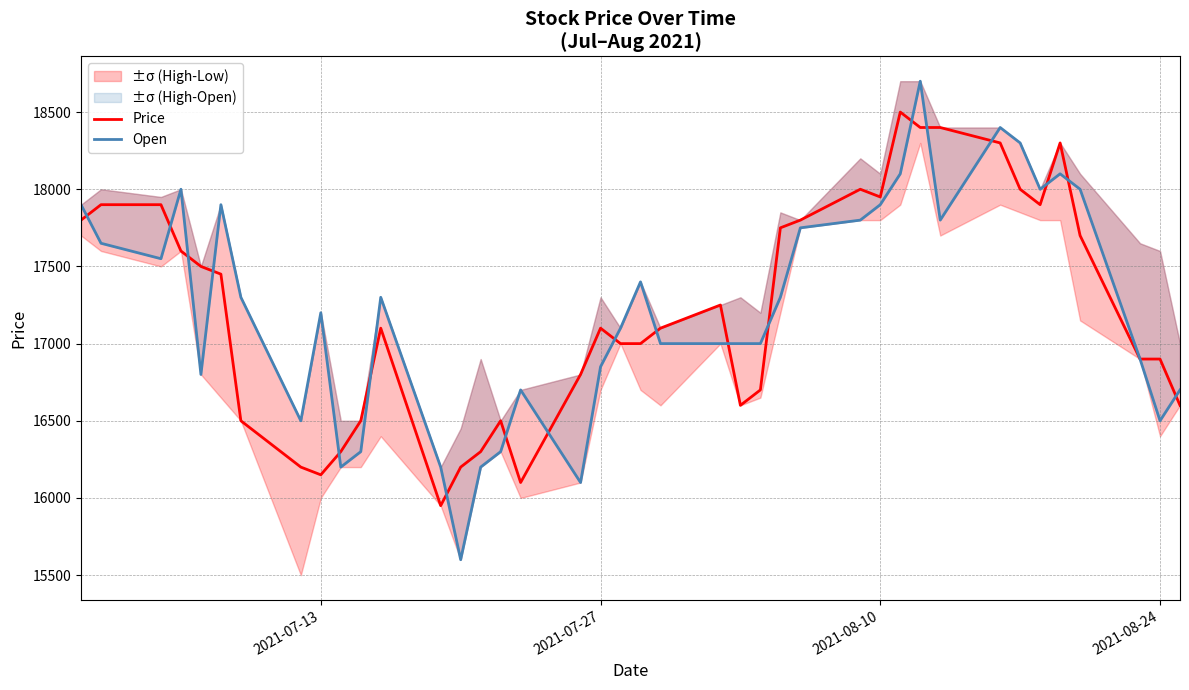

What is the difference between the maximum and minimum values in the Price series?

2550